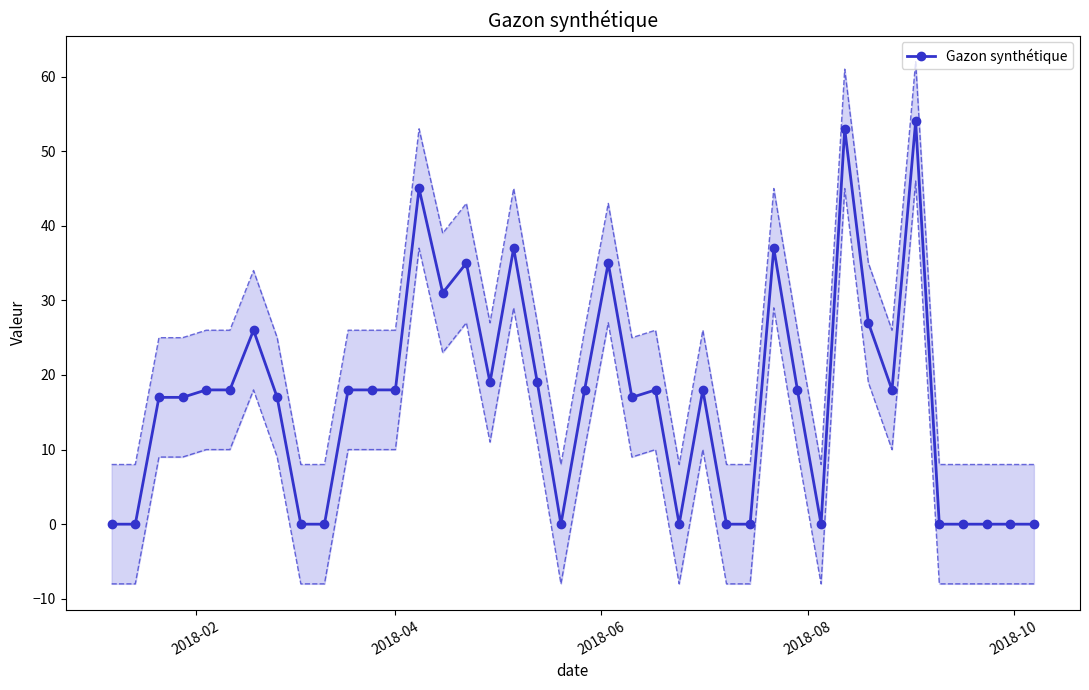

What is the value of the Gazon synthétique point at the 3rd from the left?

17